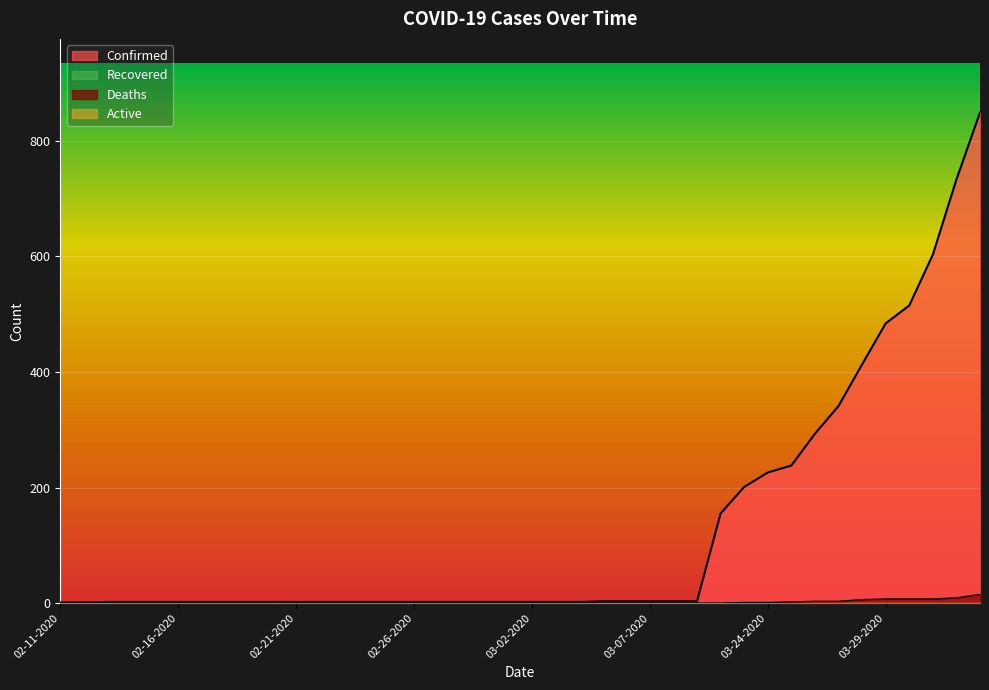

What is the difference between the second highest and second lowest values in the Deaths series?

9